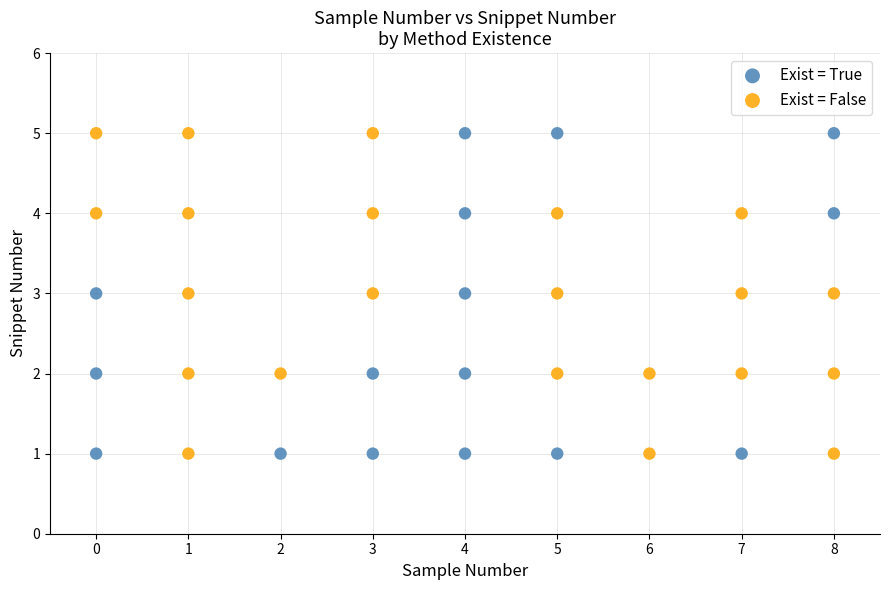

What are all the series names shown in the legend?

Exist = True, Exist = False